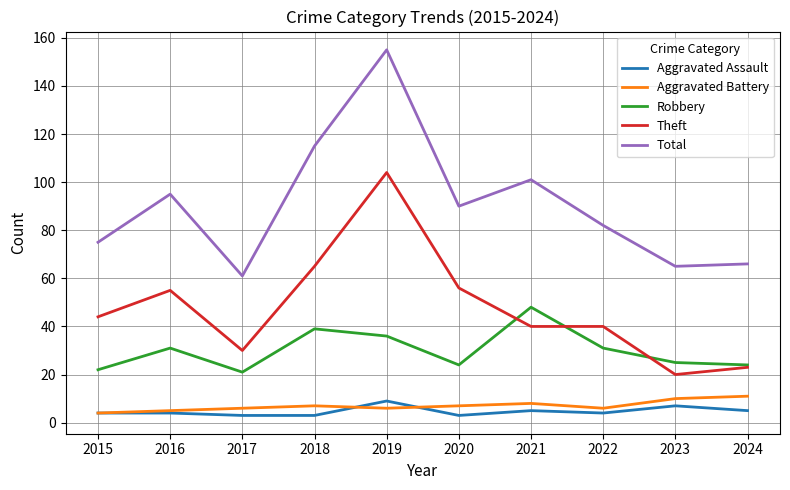

At which category is the sum across all series the highest?

2019